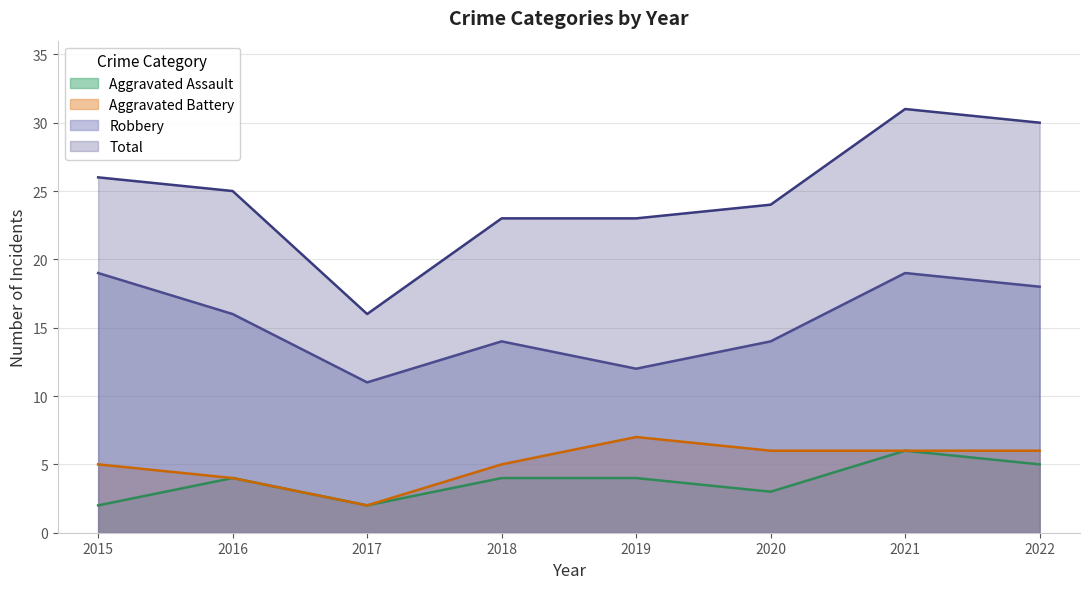

What is the average value of the Robbery series?

15